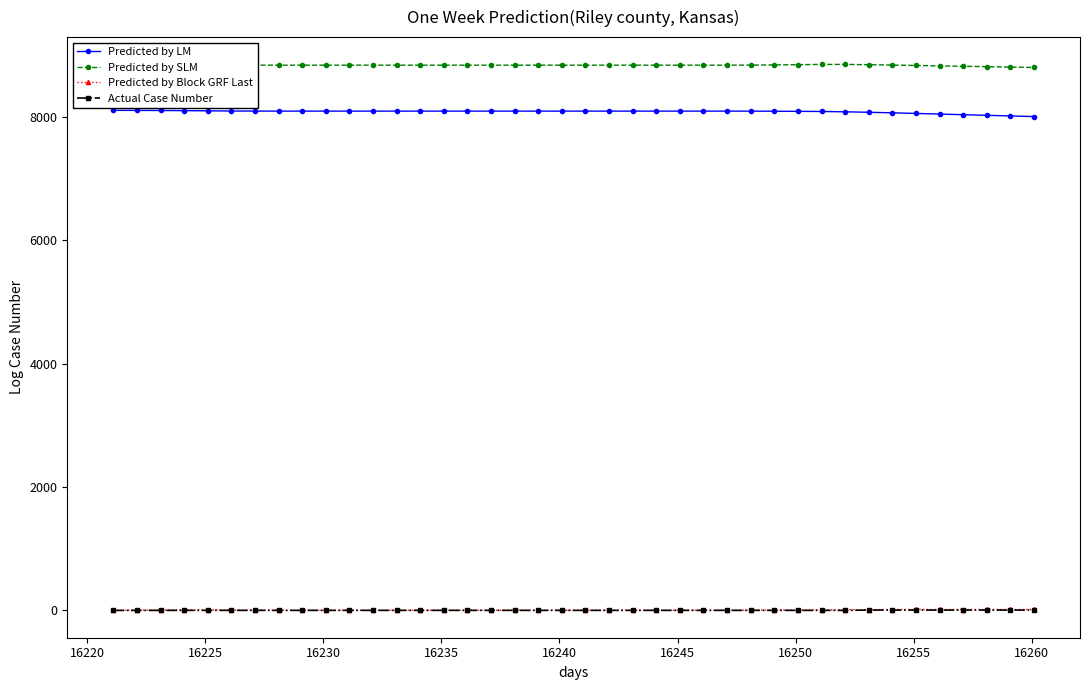

What is the minimum value for Predicted by LM?

8006.3